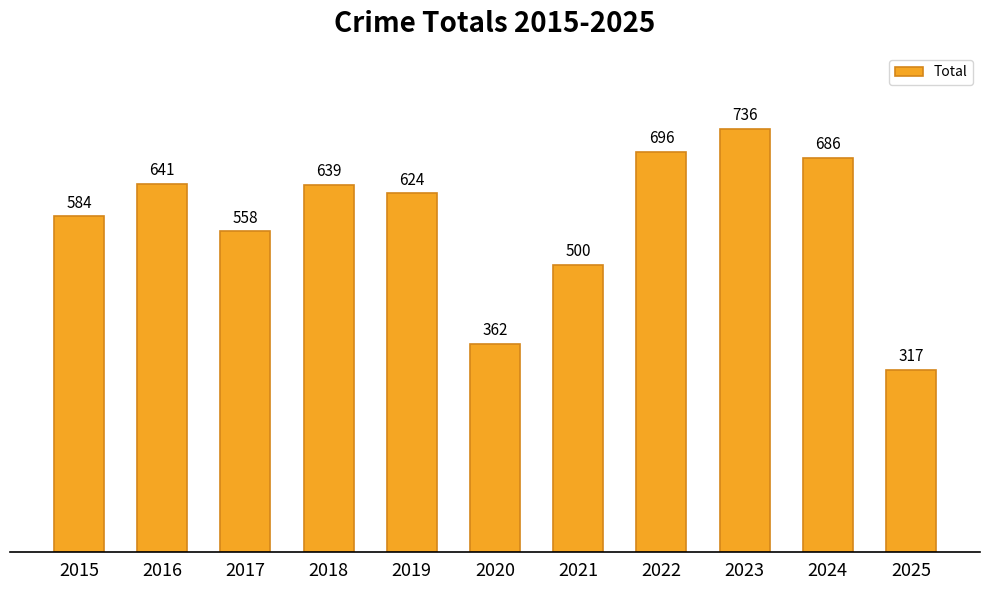

How many distinct data groups are displayed?

1